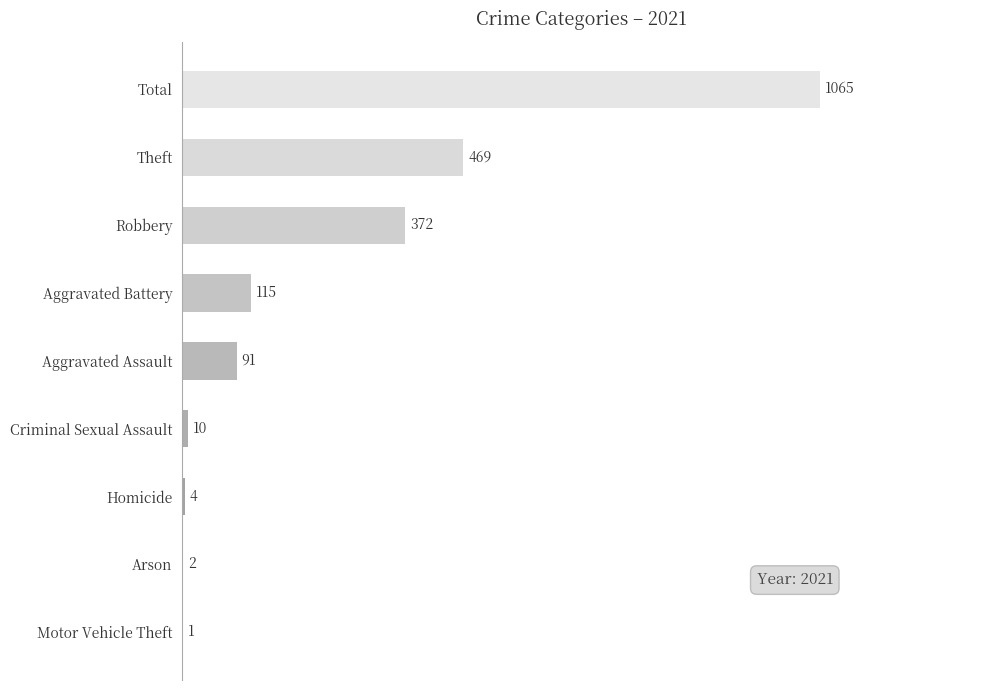

Count the number of categories in the chart.

9